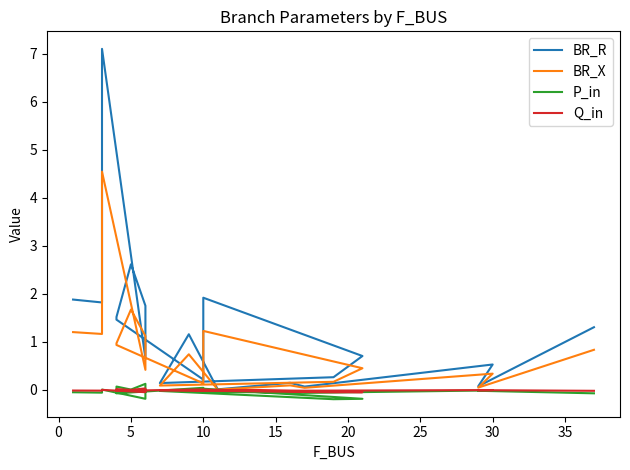

What is the difference between the maximum and minimum values in the BR_X series?

4.5